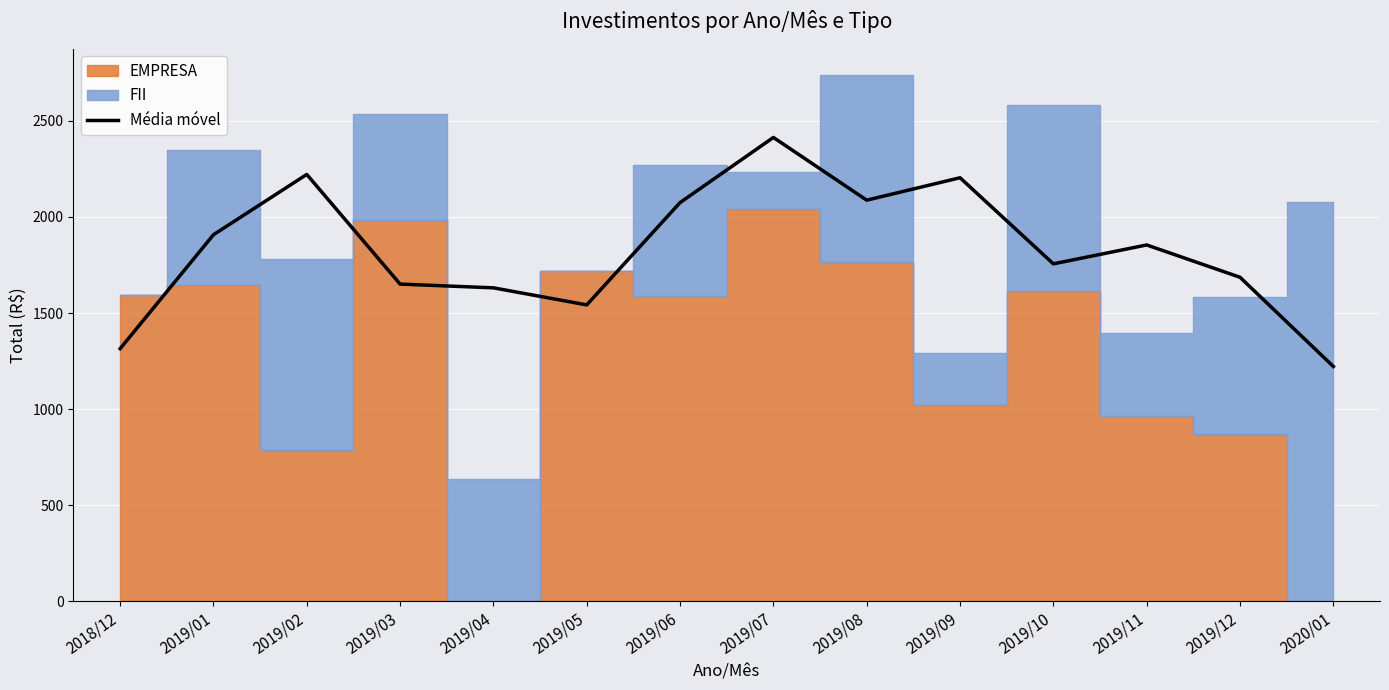

Reading left to right, what are all the values shown in this chart?

1314.3	1907.5	2221.6	1650.6	1631.1	1542.3	2074.9	2414.1	2087.5	2204.3	1756.0	1854.3	1686.2	1221.7